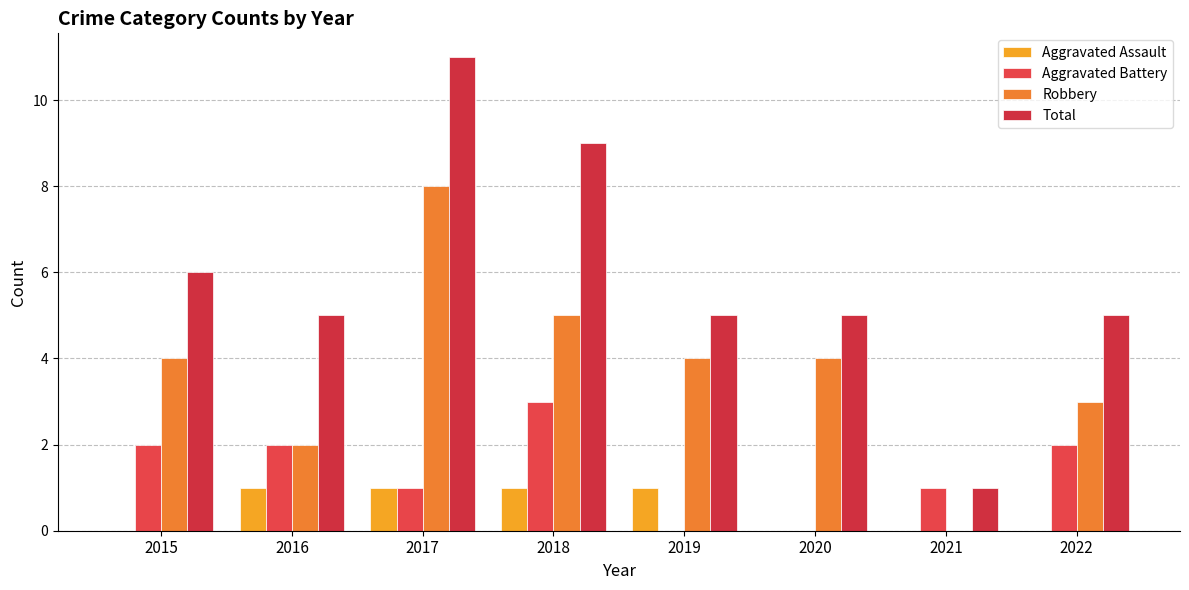

Between 2021 and 2018, which is larger?

2018